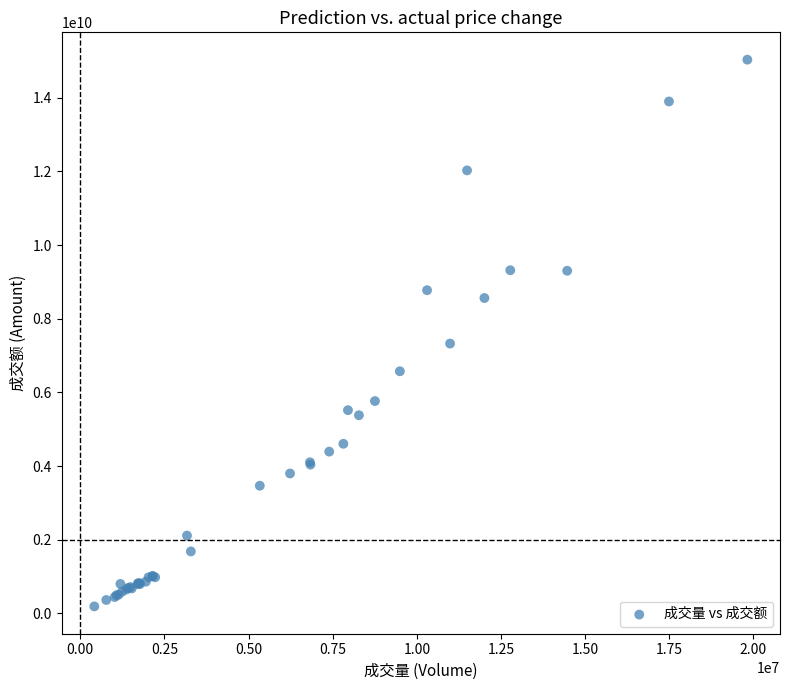

What Y value in the scatter plot is closest to 7611071525?

7325170960